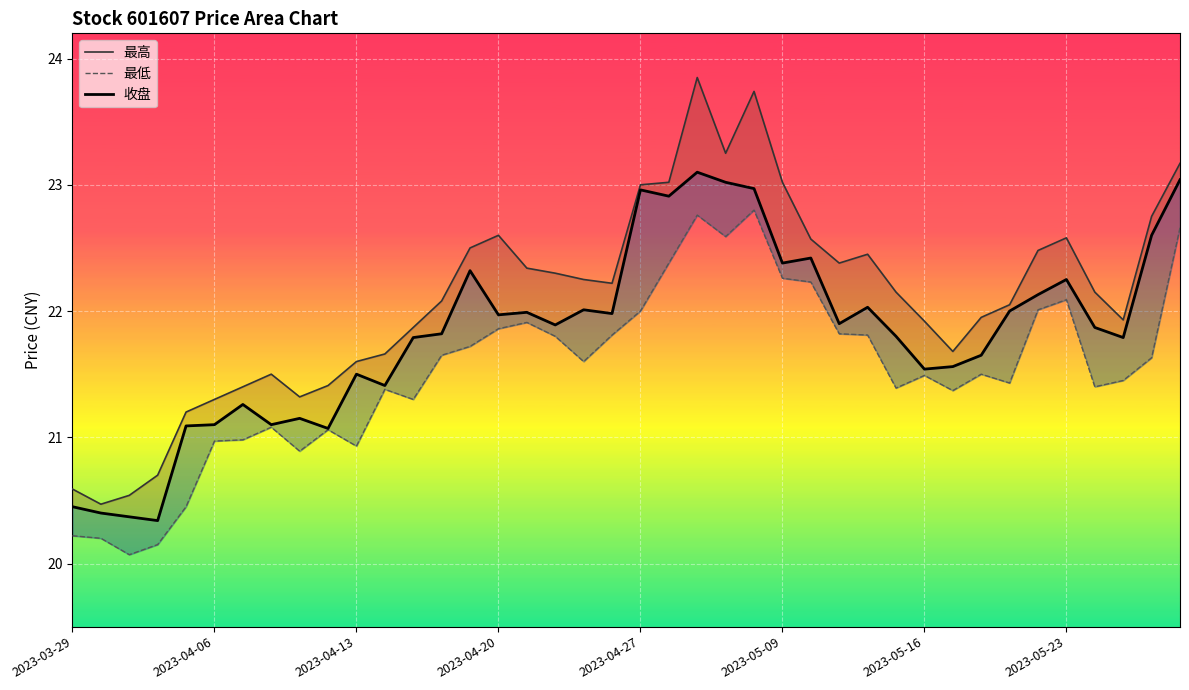

Which series has the largest total across all categories?

最高